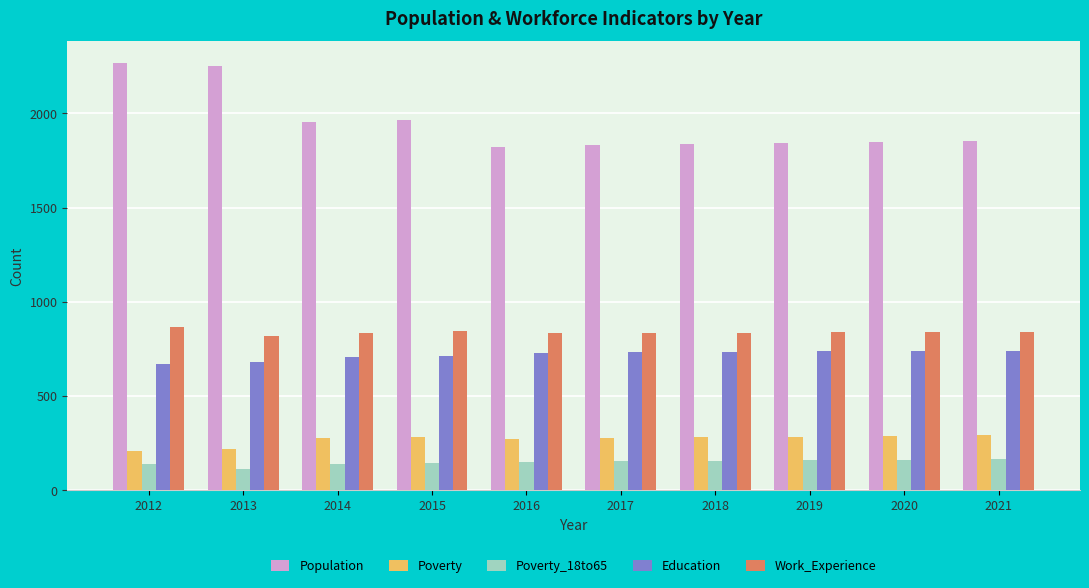

Is the value of Work_Experience at 2021 greater than the value of Education at 2014?

Yes